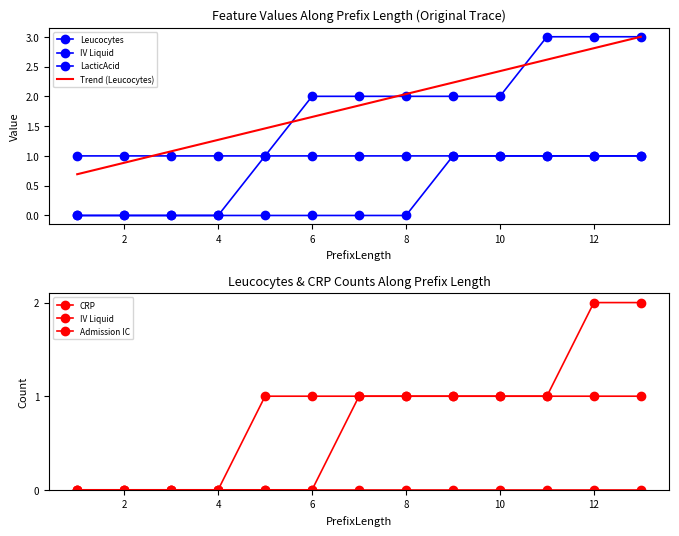

Which series has the largest total across all categories?

Trend (Leucocytes)